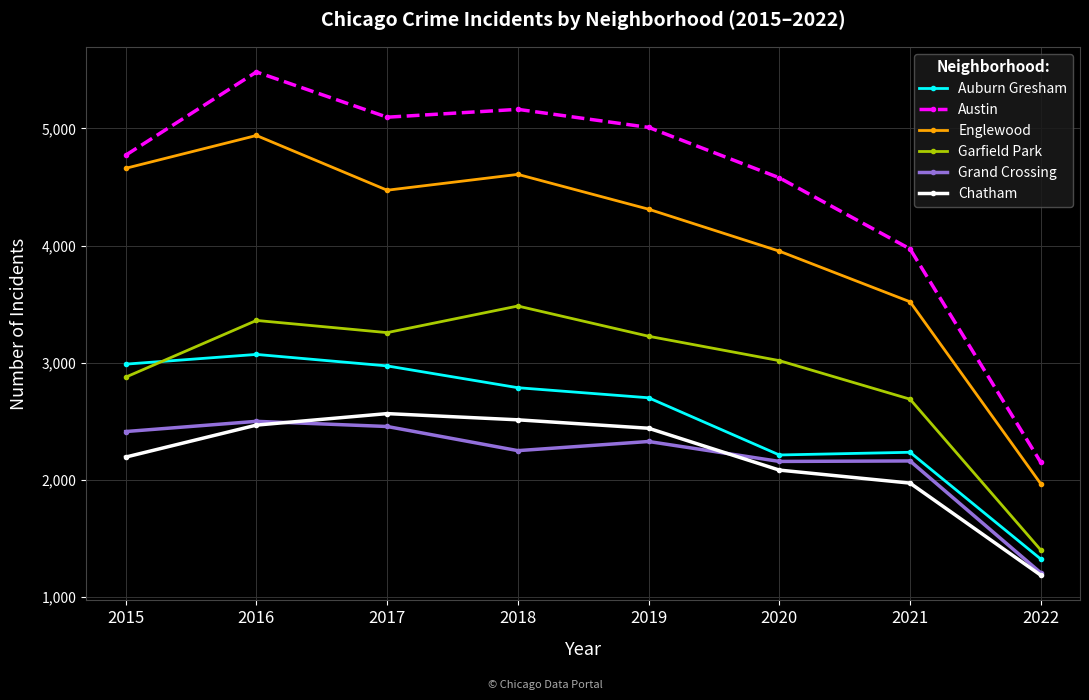

What is the value of the Auburn Gresham point at the 7th from the left?

2236